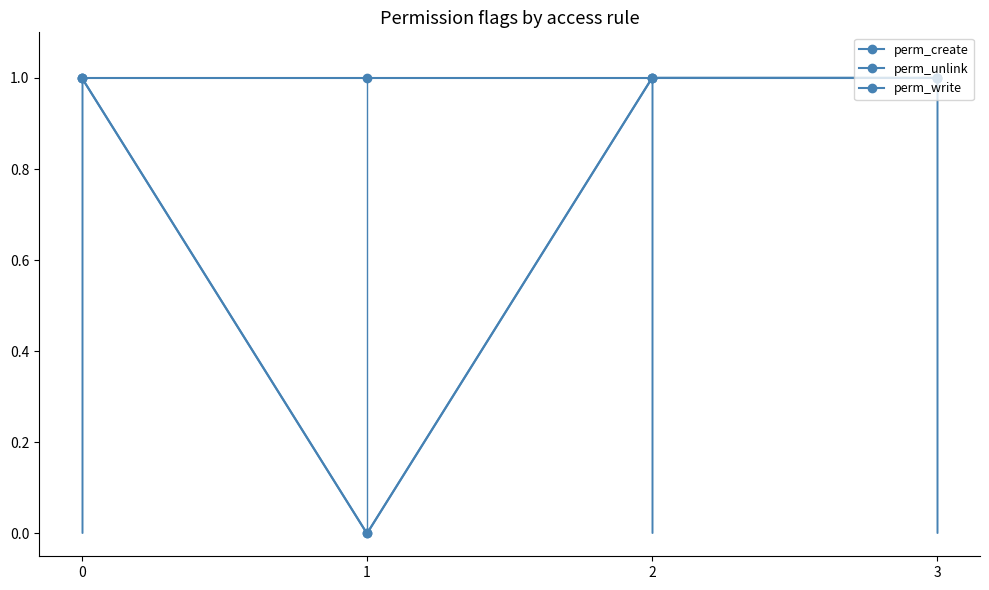

Which series has the largest total across all categories?

perm_write